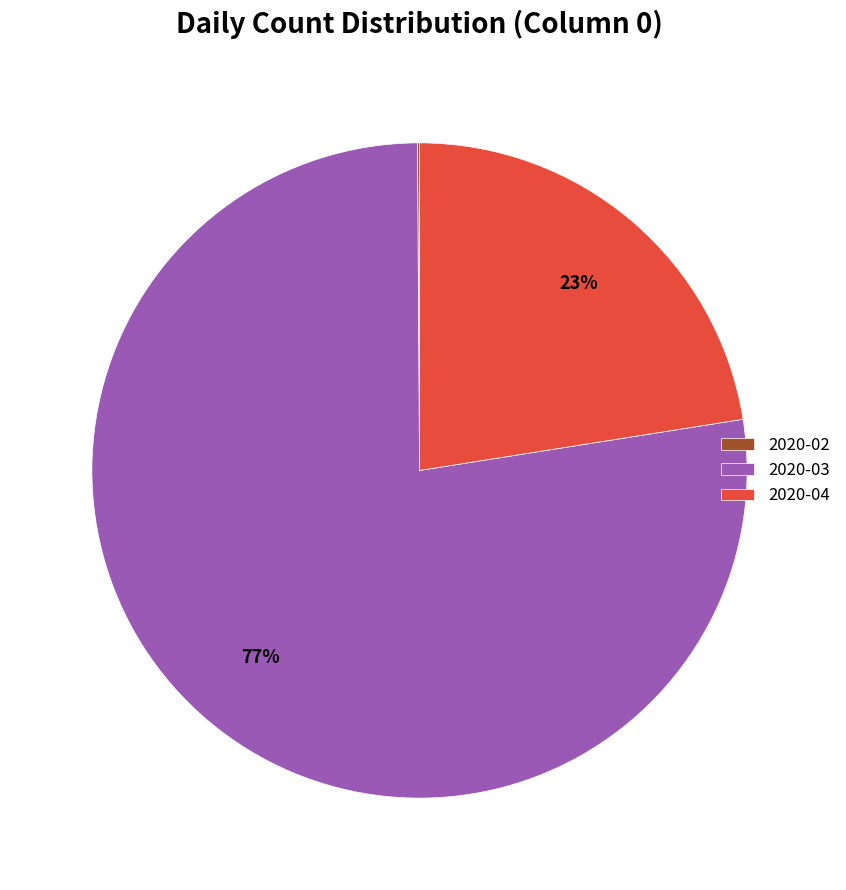

Is it true that 2020-03 is 86% of the pie?

False